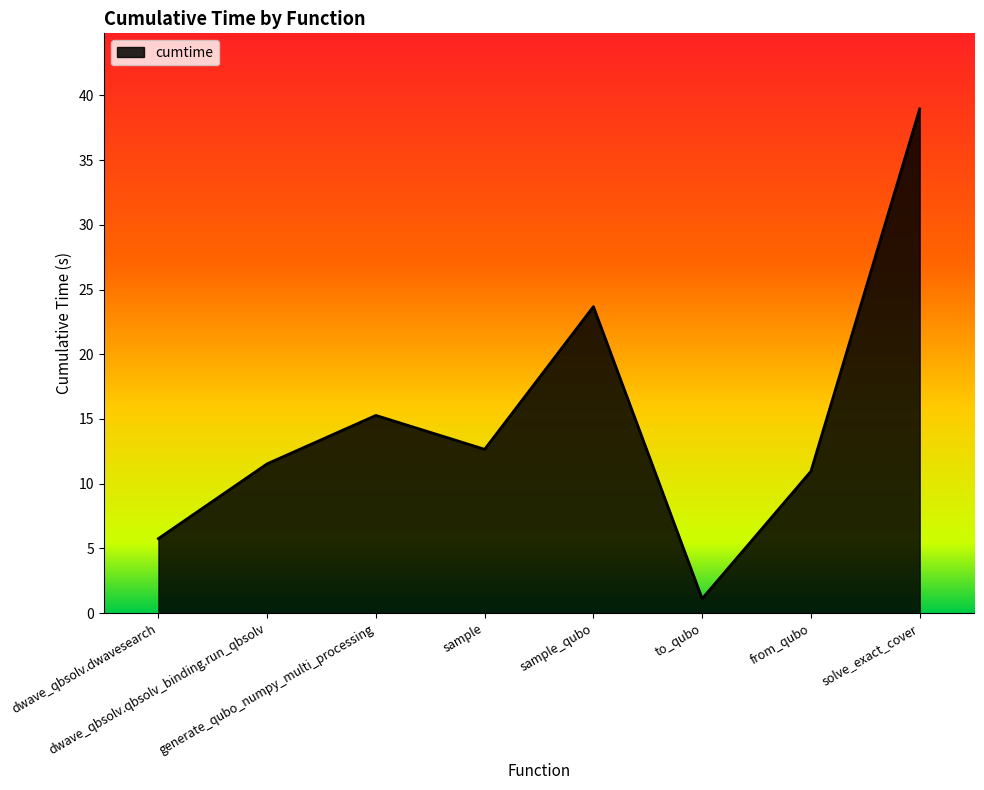

Reading left to right, list all the values displayed in this chart.

5.8	11.5	15.3	12.7	23.7	1.1	11.0	39.0